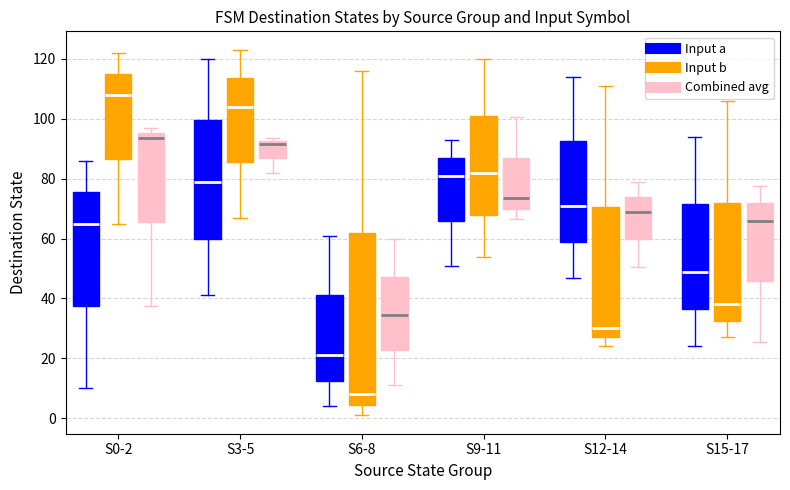

Reading left to right, read every box against the y-axis: the position of its median line, the range the box covers, and the ends of its whiskers. The values are not printed on the chart, so give them approximately, as read against the axis.

S0-2 (Input a): median 66, box 38 to 76, whiskers 10 to 86
S0-2 (Input b): median 108, box 86 to 116, whiskers 66 to 122
S0-2 (Combined avg): median 94, box 66 to 96, whiskers 38 to 98
S3-5 (Input a): median 80, box 60 to 100, whiskers 42 to 120
S3-5 (Input b): median 104, box 86 to 114, whiskers 68 to 124
S3-5 (Combined avg): median 92 (just below the box's upper edge), box 86 to 92, whiskers 82 to 94
S6-8 (Input a): median 22, box 12 to 42, whiskers 4 to 62
S6-8 (Input b): median 8, box 4 to 62, whiskers 2 to 116
S6-8 (Combined avg): median 34, box 22 to 48, whiskers 12 to 60
S9-11 (Input a): median 82, box 66 to 88, whiskers 52 to 94
S9-11 (Input b): median 82, box 68 to 102, whiskers 54 to 120
S9-11 (Combined avg): median 74, box 70 to 88, whiskers 66 to 100
S12-14 (Input a): median 72, box 60 to 92, whiskers 48 to 114
S12-14 (Input b): median 30, box 28 to 70, whiskers 24 to 112
S12-14 (Combined avg): median 70, box 60 to 74, whiskers 50 to 80
S15-17 (Input a): median 50, box 36 to 72, whiskers 24 to 94
S15-17 (Input b): median 38, box 32 to 72, whiskers 28 to 106
S15-17 (Combined avg): median 66, box 46 to 72, whiskers 26 to 78